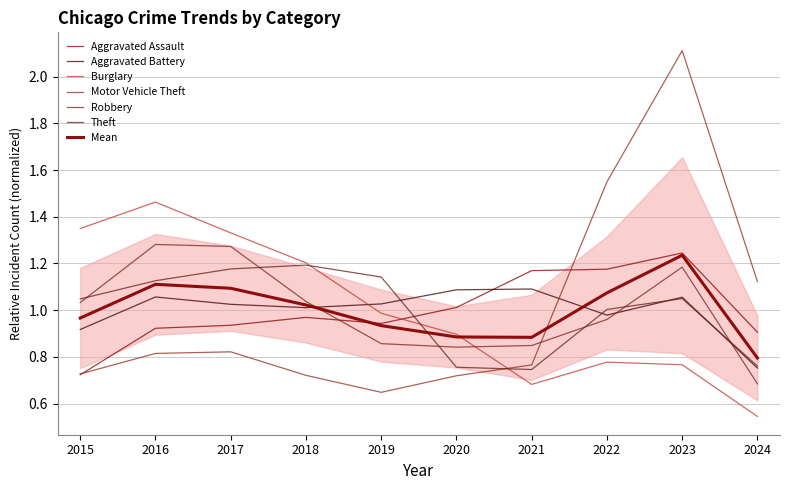

Which series changed the most between 2021 and 2022?

Motor Vehicle Theft